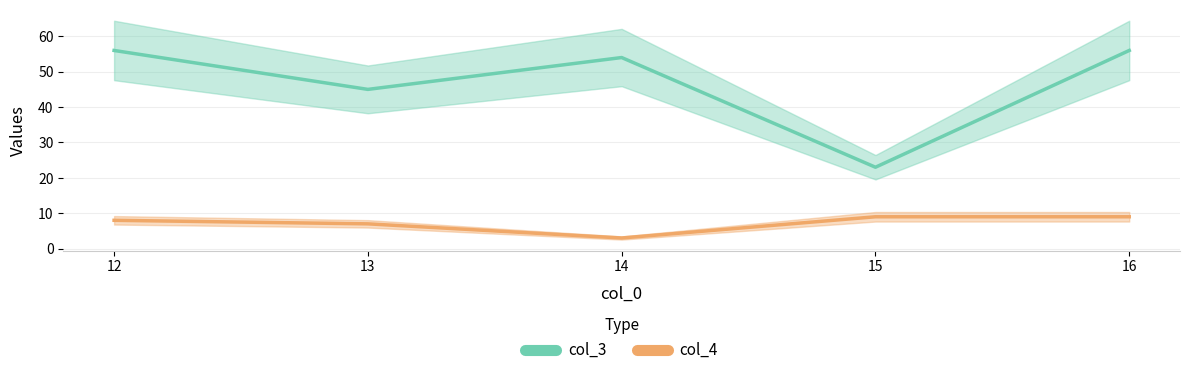

What value does the col_3 series have at 15?

23